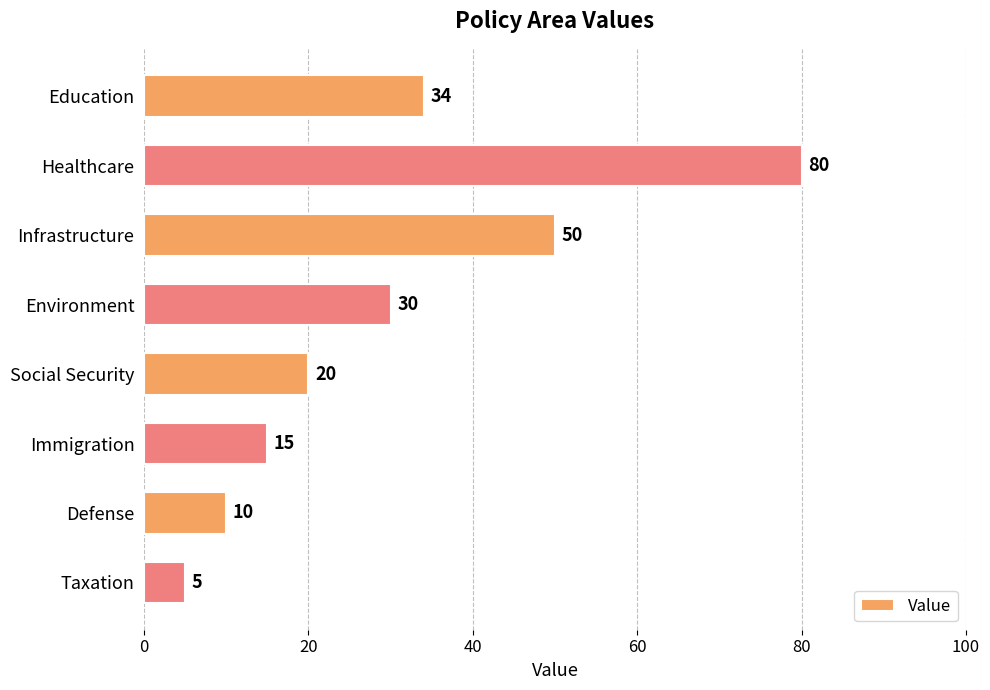

How many data points does each series have?

8